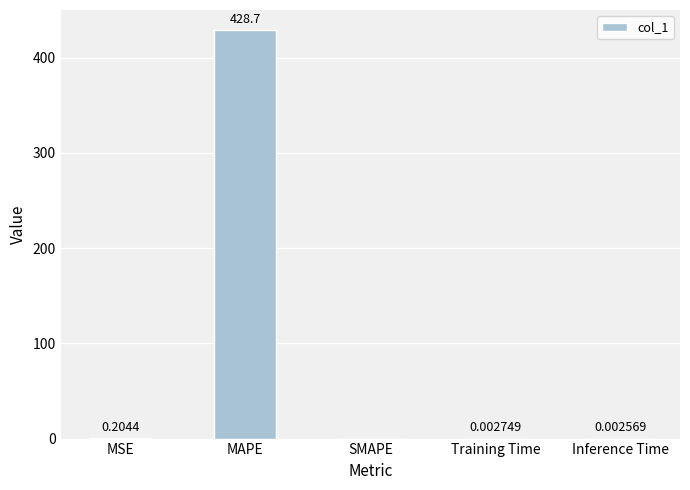

Which has a higher value, Training Time or SMAPE?

Training Time